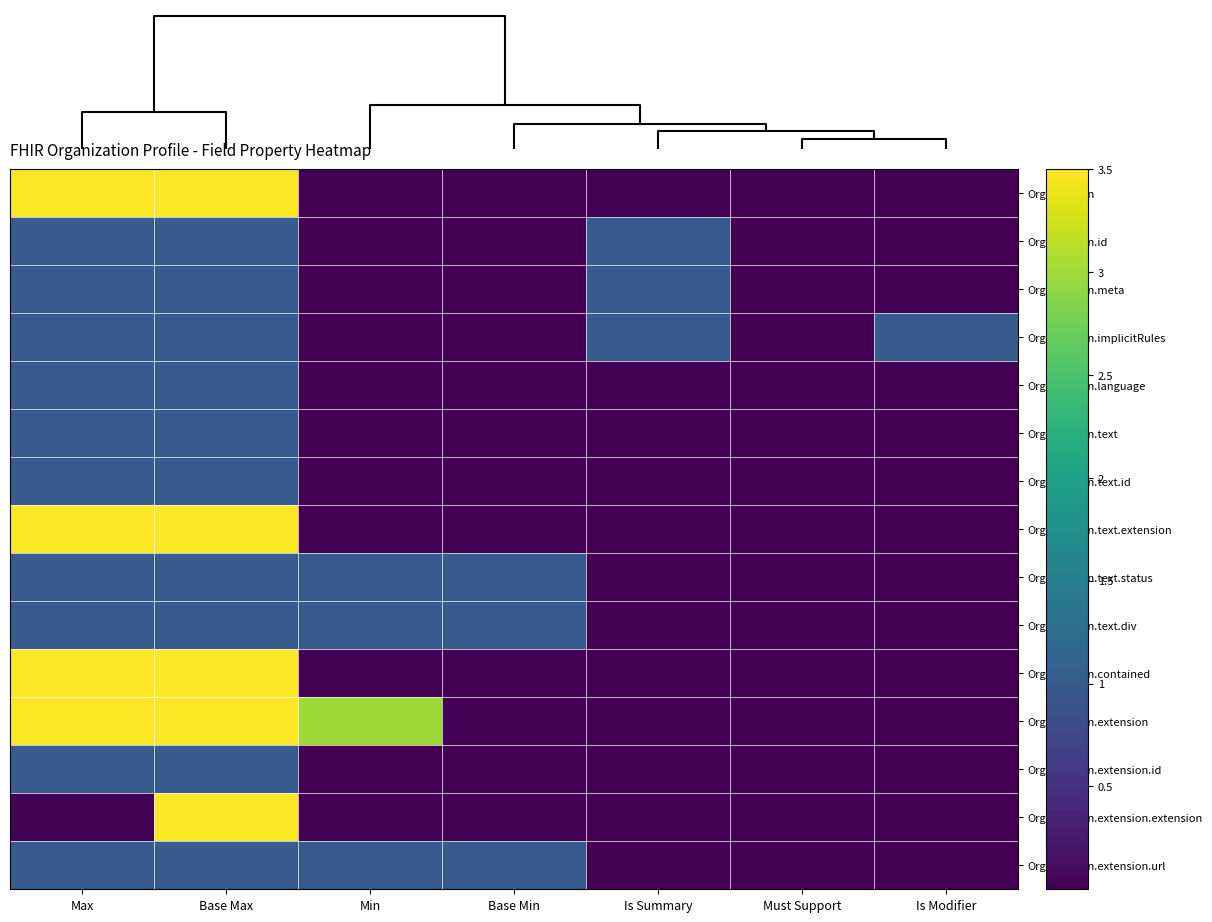

How many distinct data groups are displayed?

15